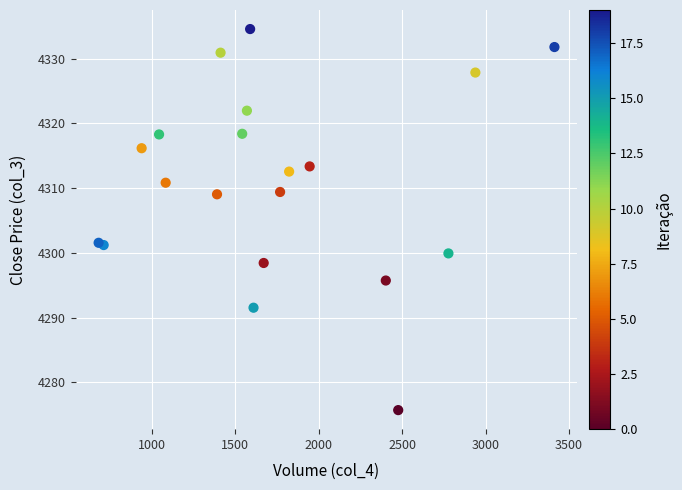

What is the range of Y values (max minus min)?

58.9